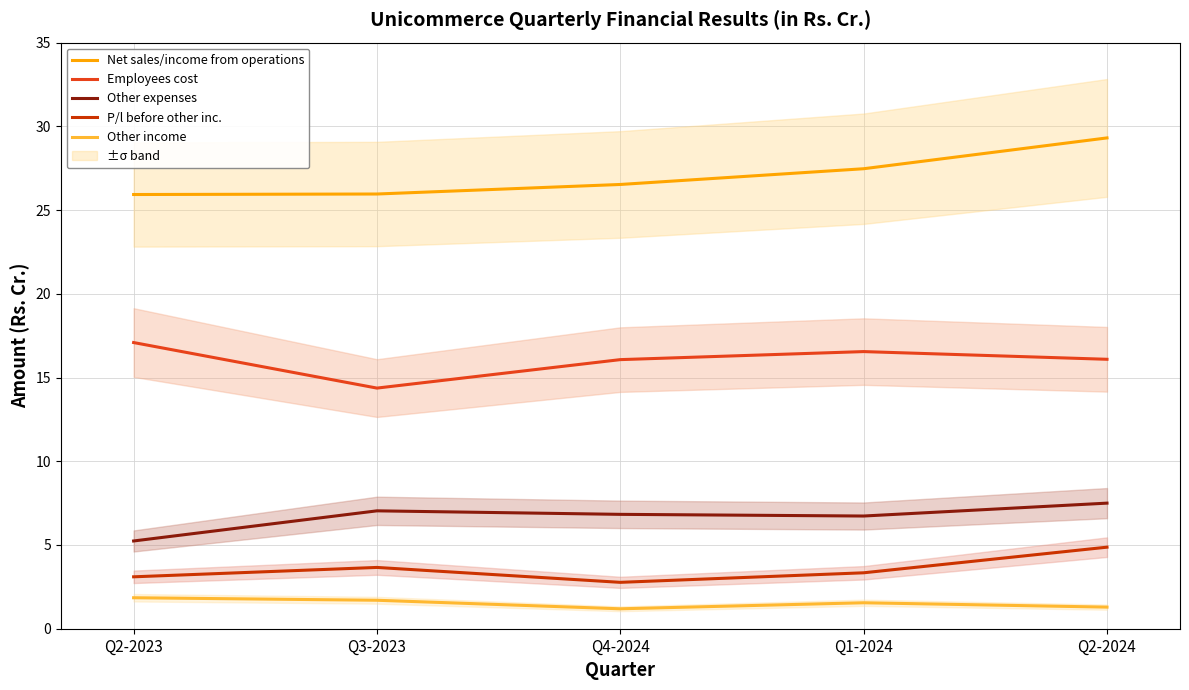

Which series has the largest range (max minus min)?

Net sales/income from operations